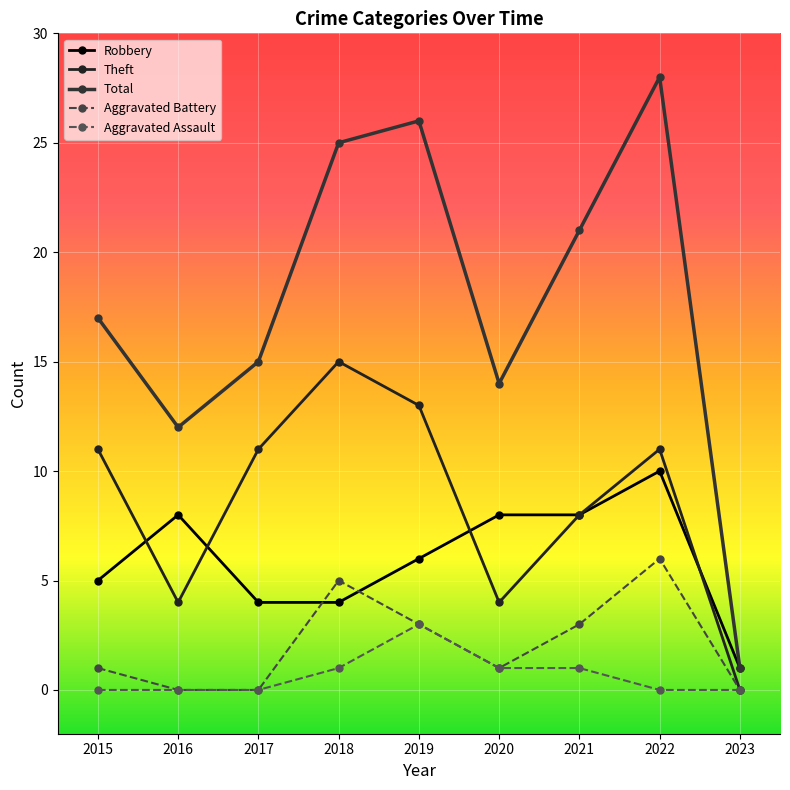

Between 2015 and 2018, which series saw the biggest shift?

Total